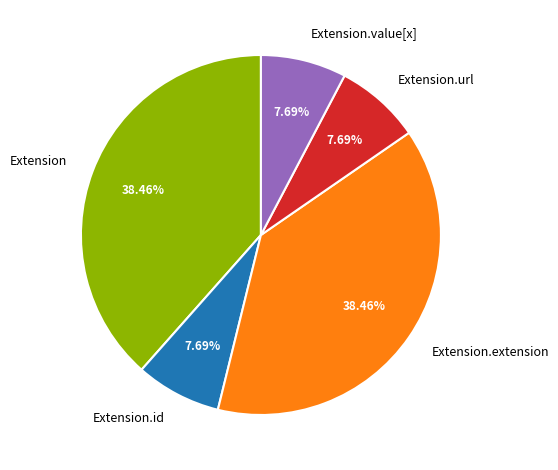

What is the ratio of the value at Extension.id to the value at Extension.url?

1.0